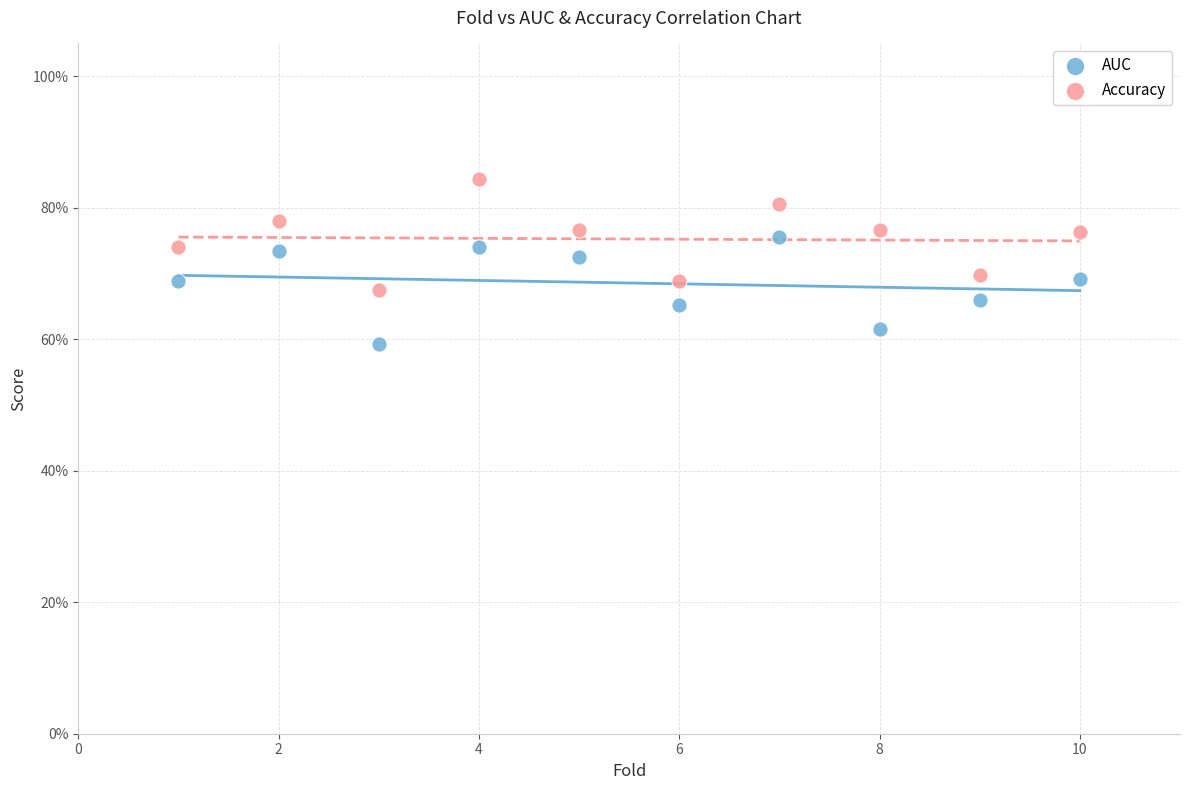

Which series reaches the minimum Y coordinate?

AUC